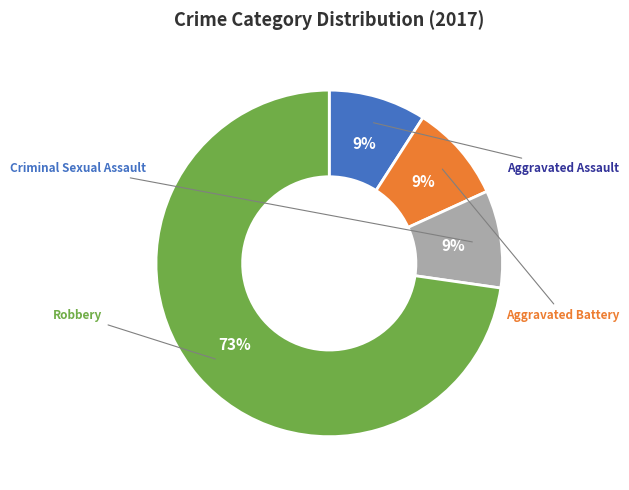

Does any single category account for the majority?

Yes